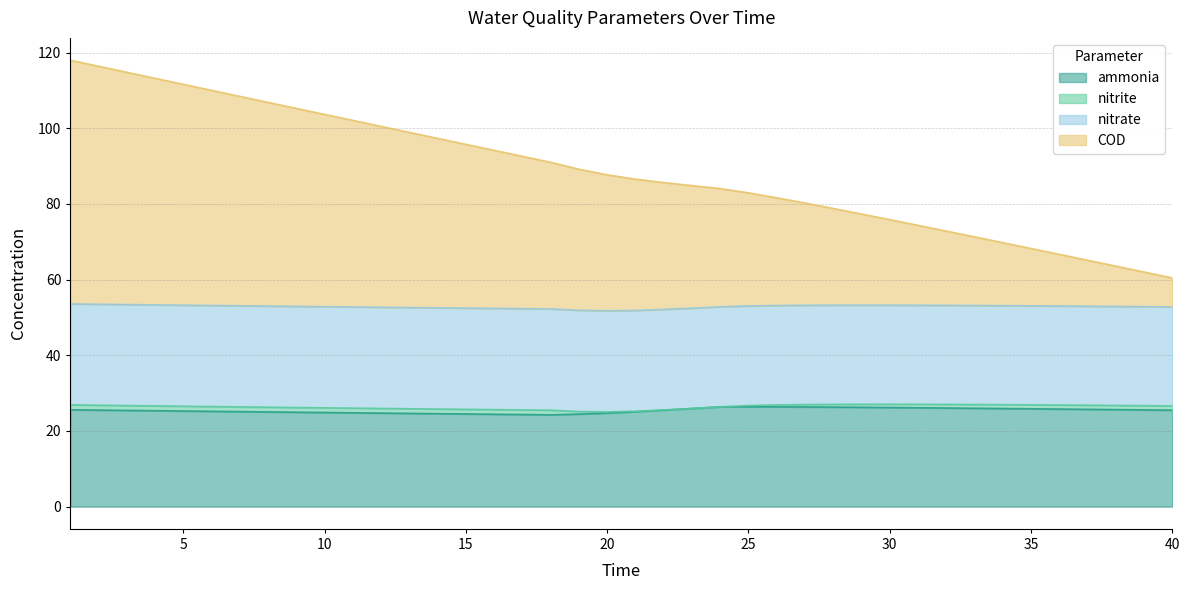

Where does the COD series first go above 87?

1